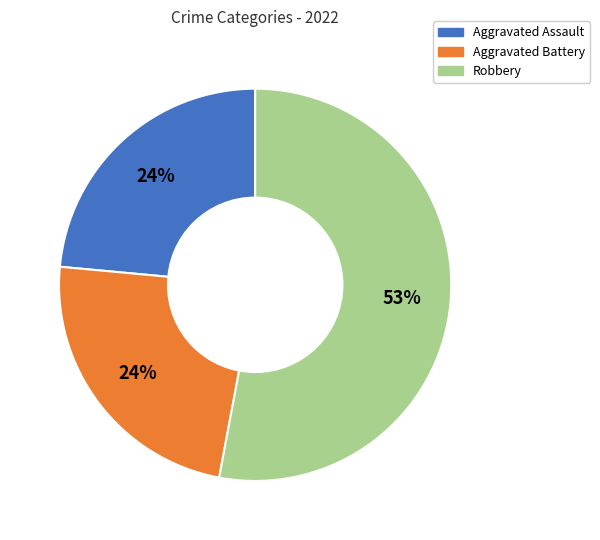

Which has a higher value, Robbery or Aggravated Battery?

Robbery